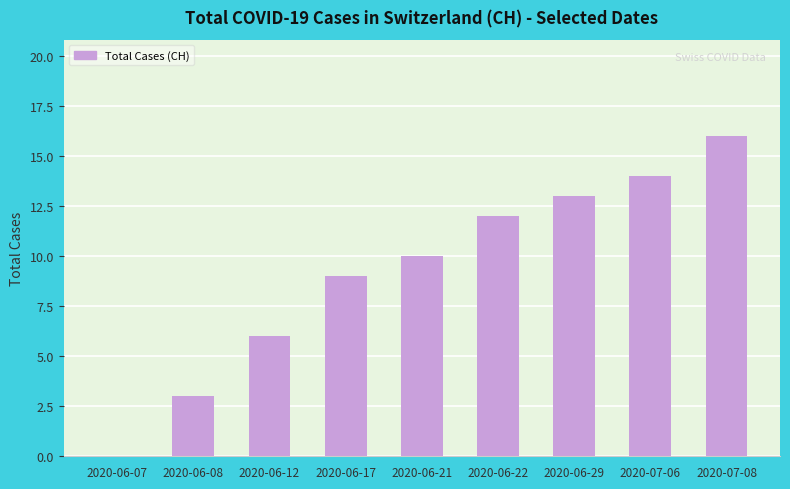

What is the sum of the values at 2020-06-22 and 2020-06-08?

15